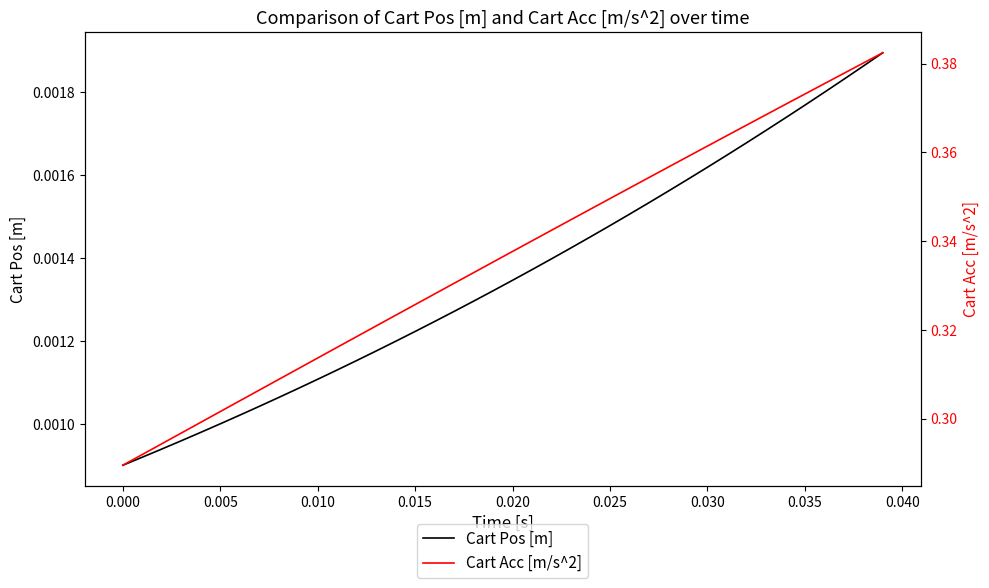

Which series has the widest spread of values?

Cart Acc [m/s^2]